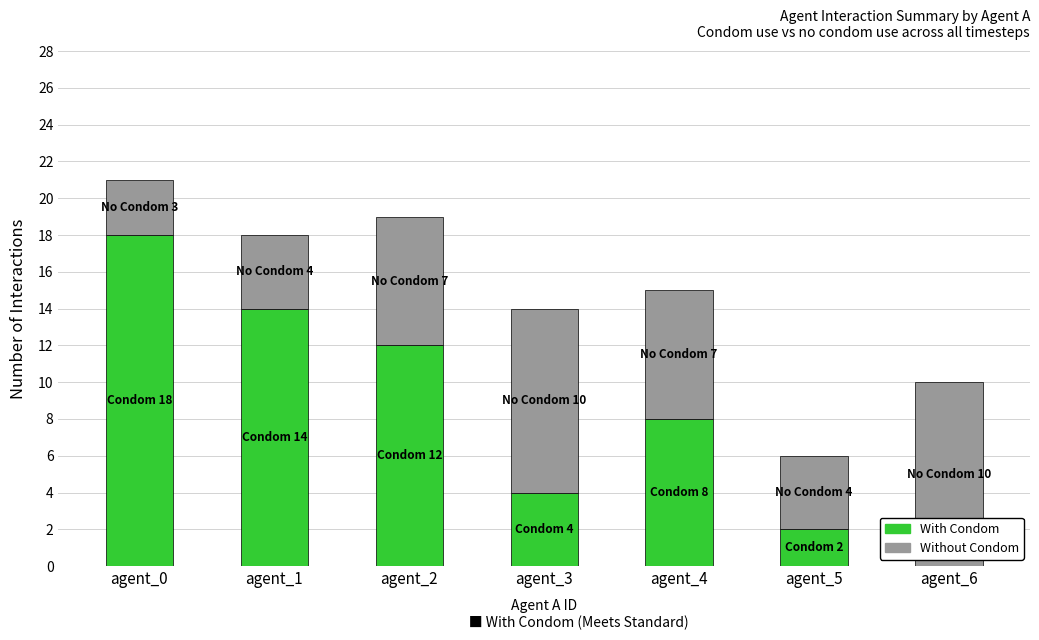

What is the total value across all series at agent_1?

18